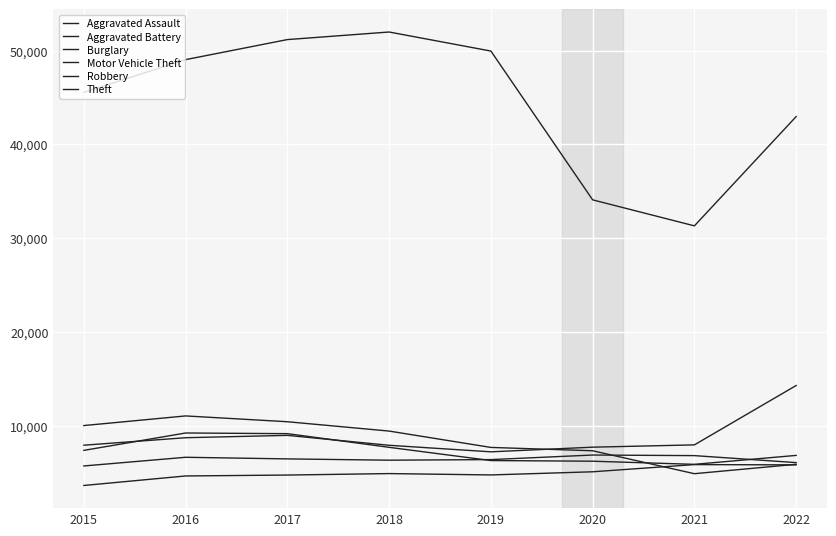

Reading left to right, list all the values displayed in this chart.

Aggravated Assault: 3620	4634	4731	4888	4743	5079	5846	5817
Aggravated Battery: 5701	6627	6454	6316	6380	6866	6804	6059
Burglary: 10011	11038	10419	9422	7678	7322	4876	5878
Motor Vehicle Theft: 7916	8713	8965	7906	7208	7705	7950	14282
Robbery: 7364	9218	9147	7688	6278	6207	5873	6827
Theft: 45554	49045	51184	51992	49960	34088	31313	42968